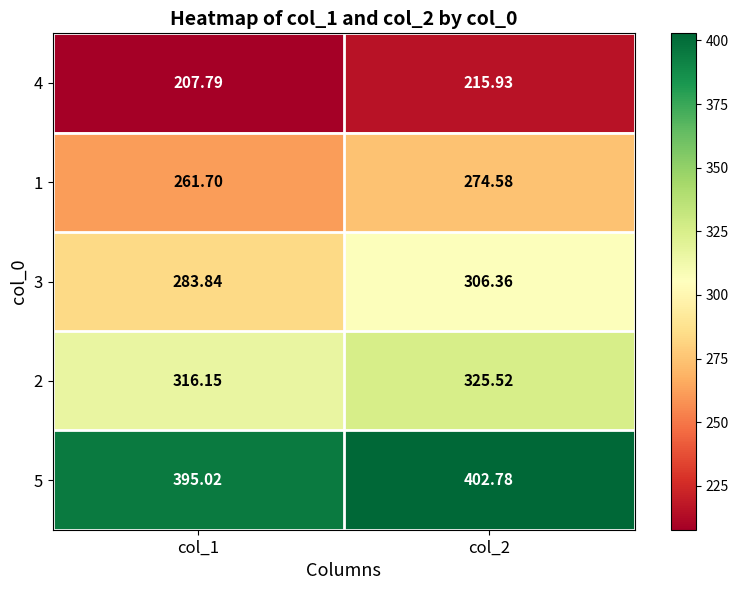

What is the total value across all series at col_2?

1525.2